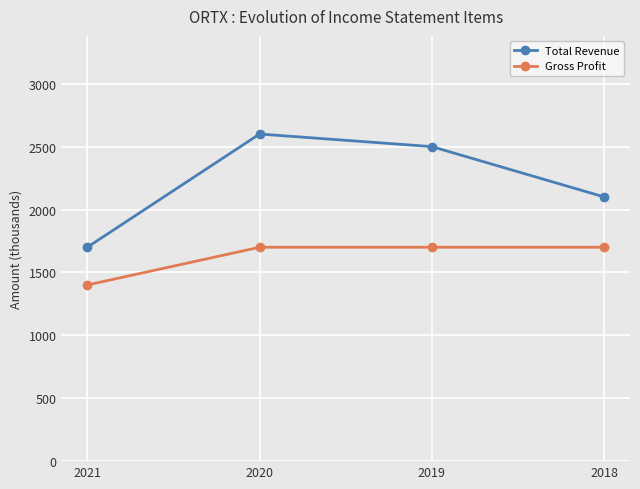

How many values in the Total Revenue series are below 2500?

2